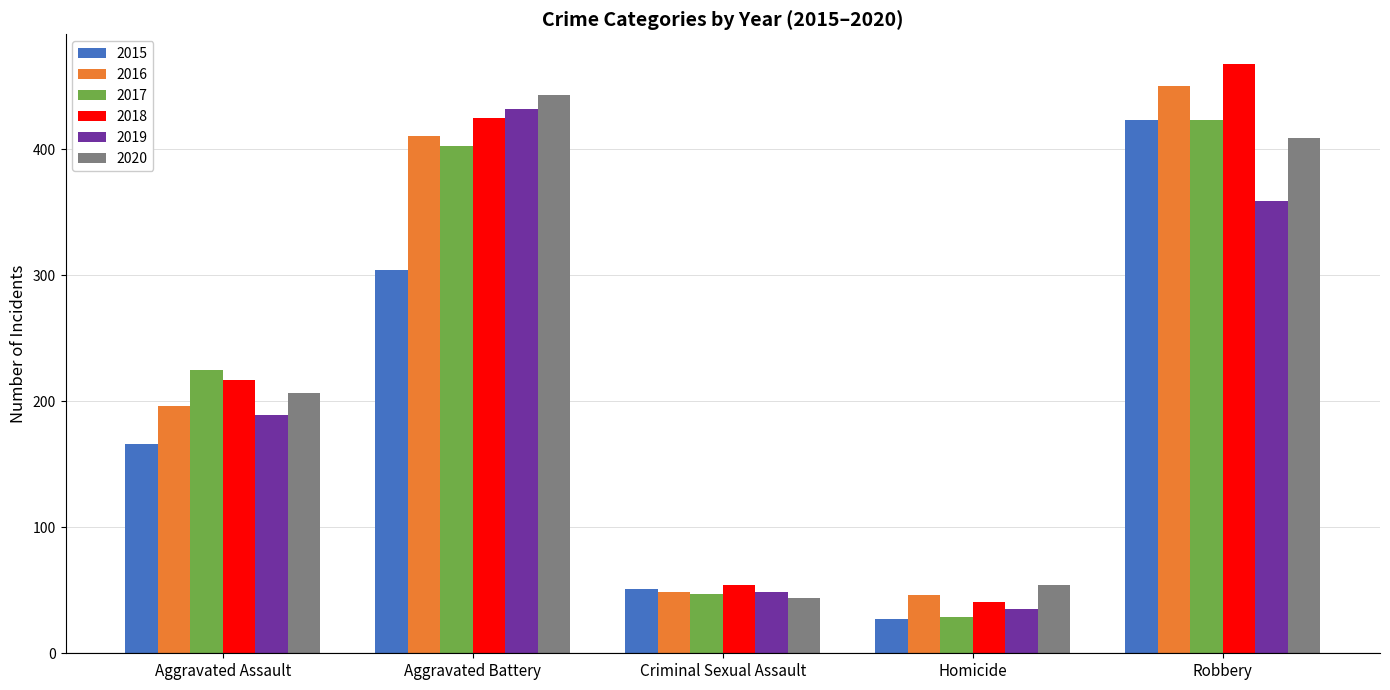

Rank the series at Aggravated Assault from lowest to highest value.

2015, 2019, 2016, 2020, 2018, 2017